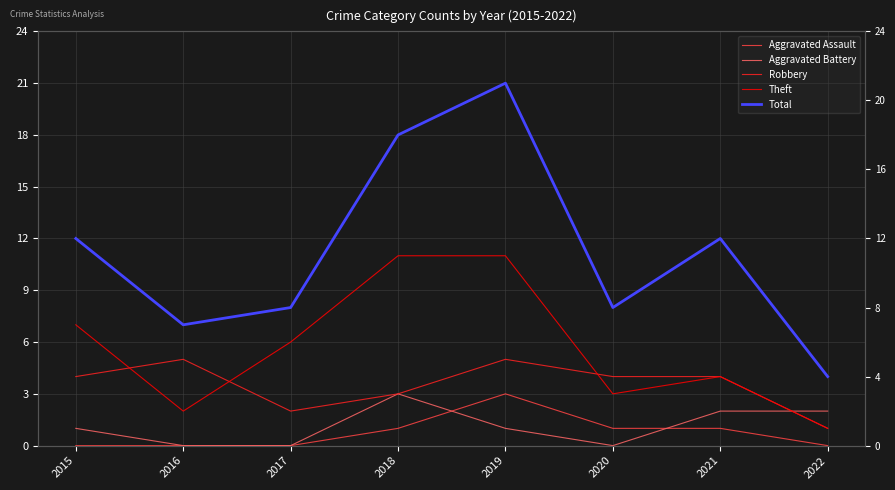

The value of Aggravated Battery at 2019 is 1. True or false?

True